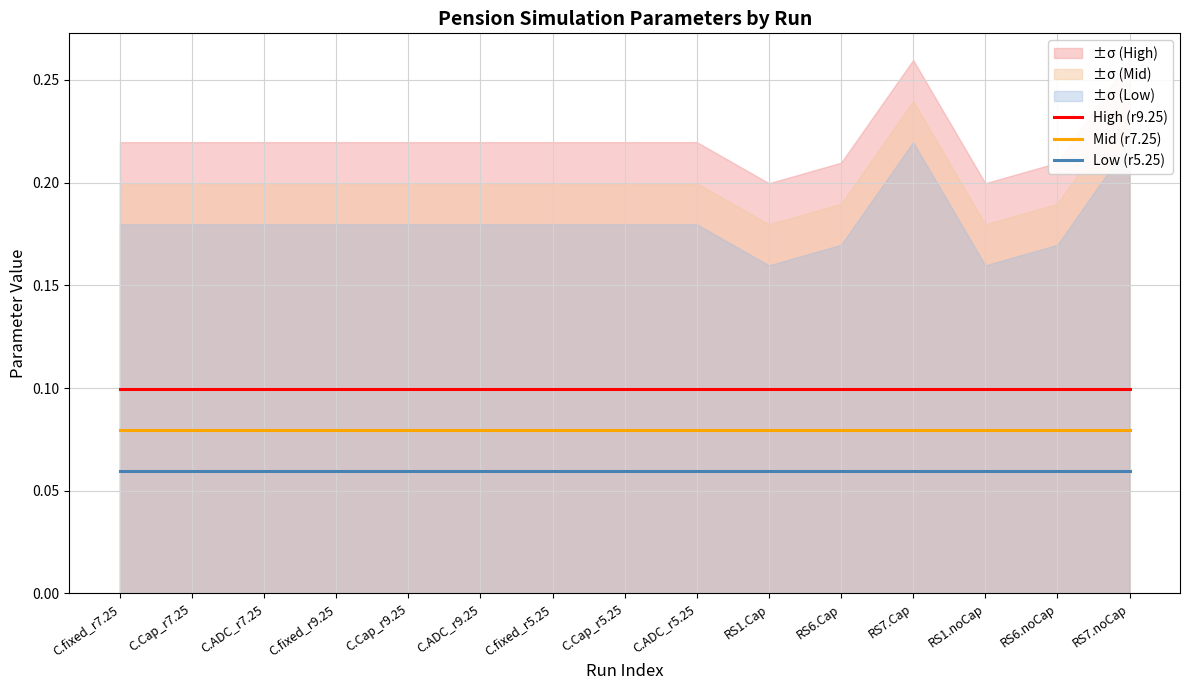

List the series in order of their overall mean, highest first.

High (r9.25), Mid (r7.25), Low (r5.25)